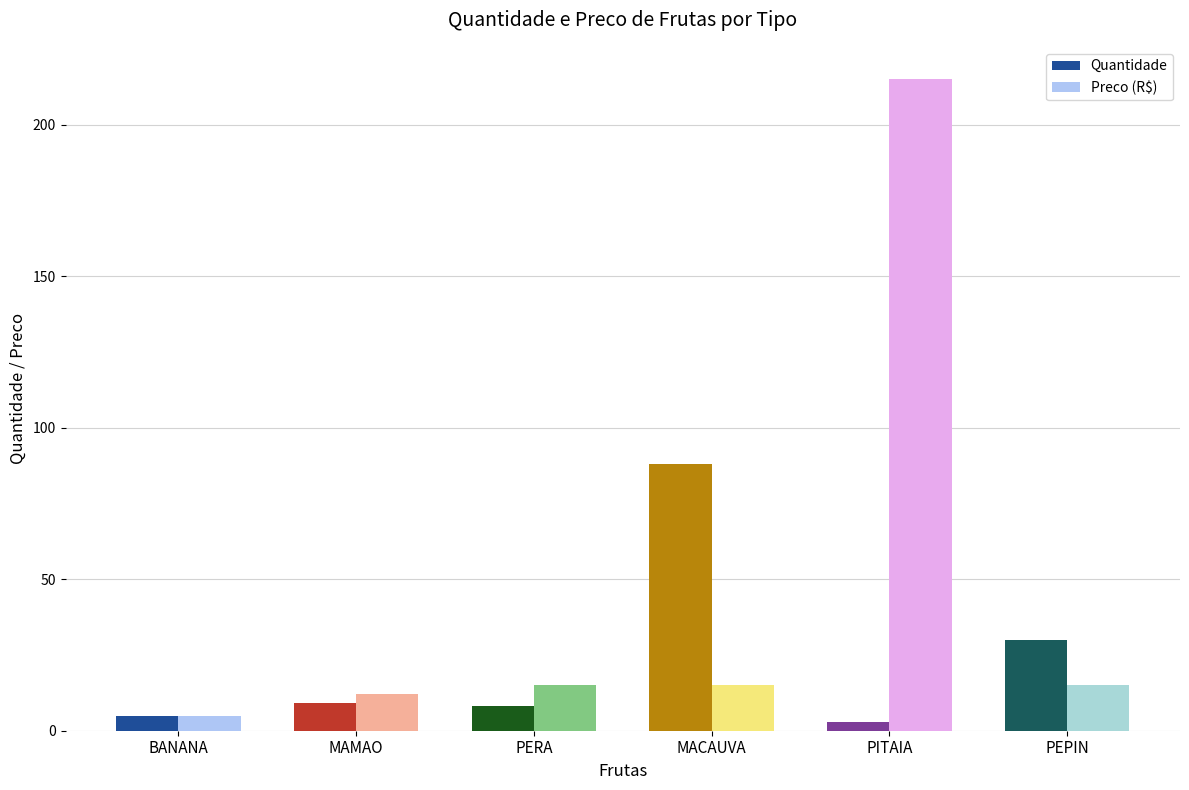

Reading left to right, what are all the values shown in this chart?

Quantidade: 5	9	8	88	3	30
Preco (R$): 5	12	15	15	215	15